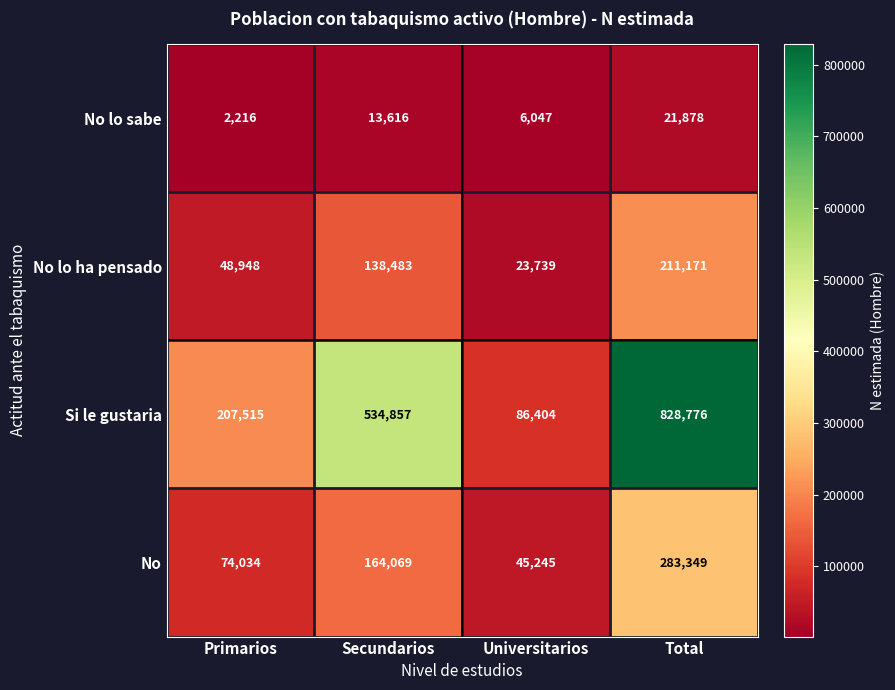

What is the difference between the Si le gustaria values at Universitarios and Total?

742372